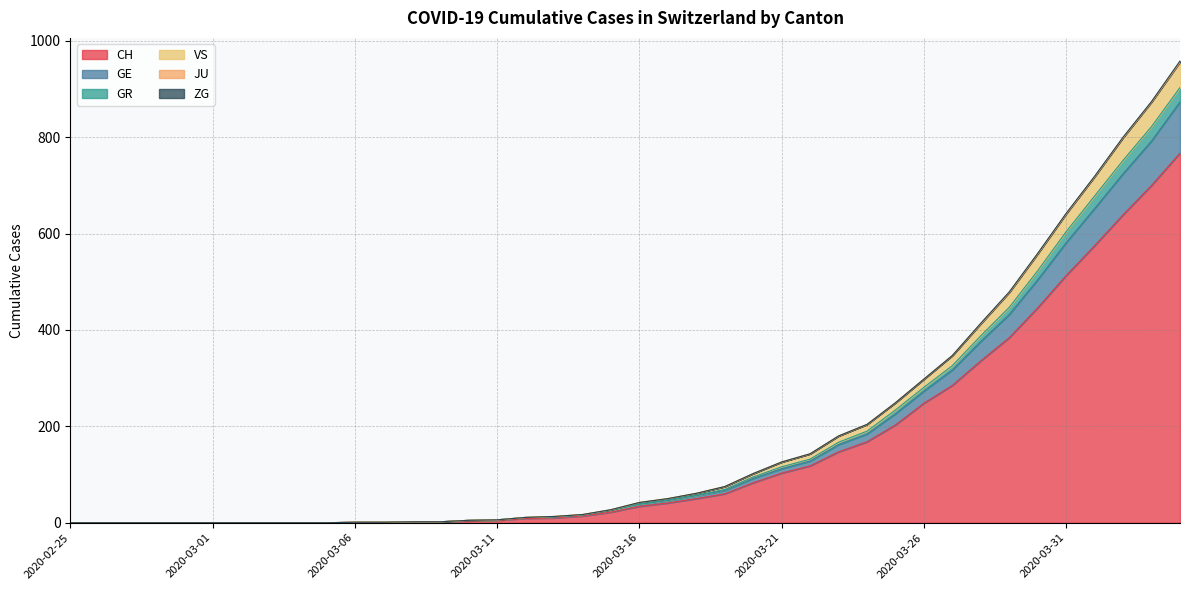

What is the total value across all series at 2020-03-21?

126